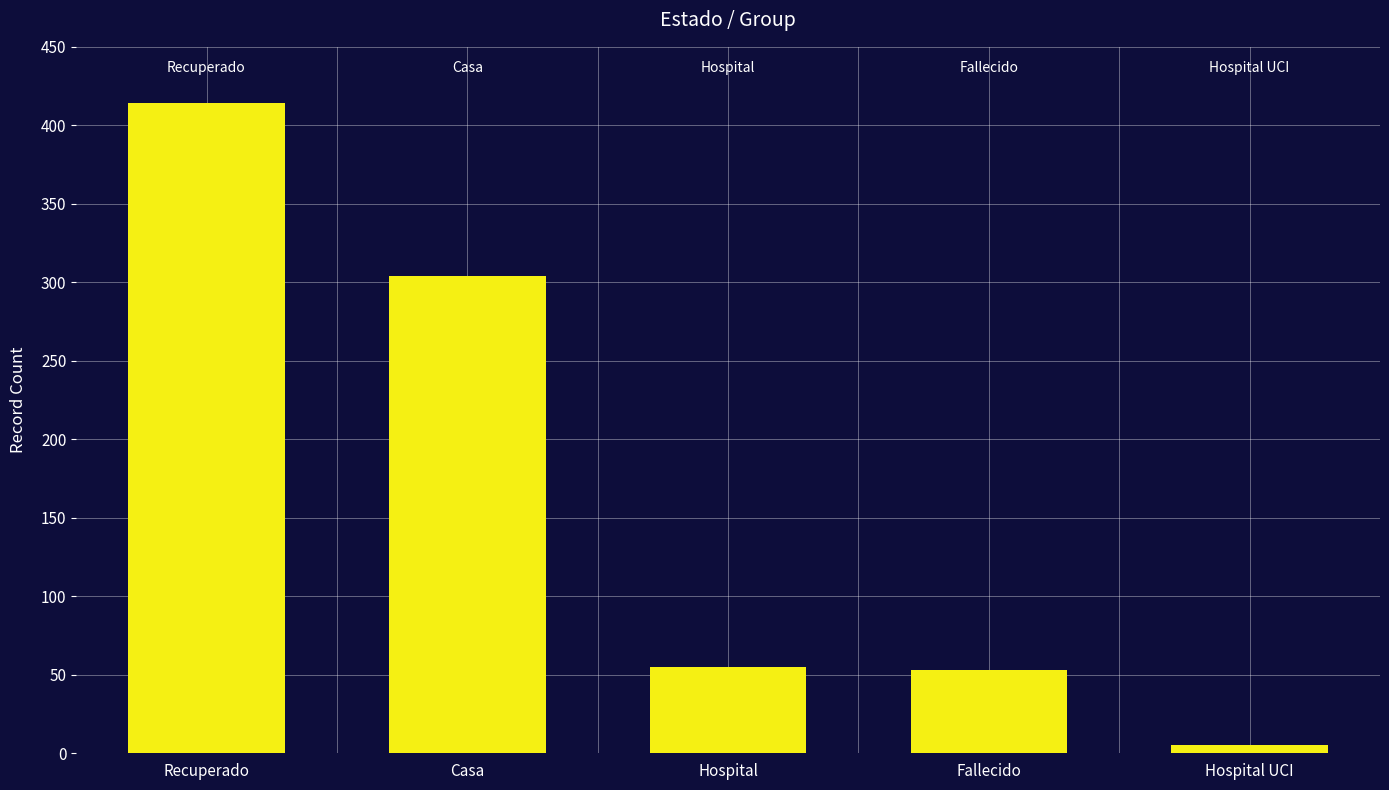

What is the minimum value shown in the chart?

5